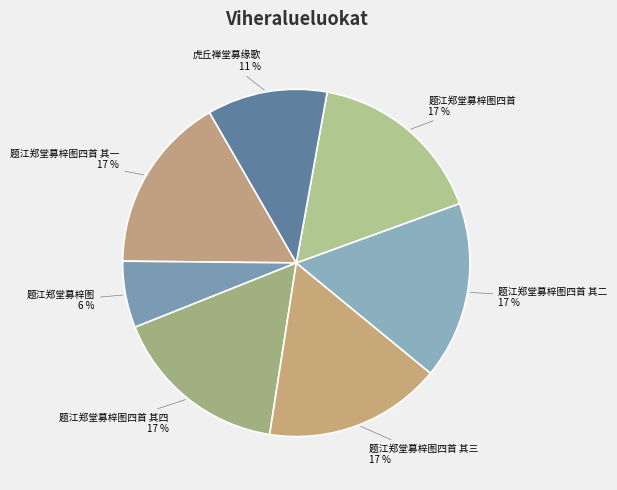

To the nearest percent, what portion does 题江郑堂募梓图四首 其三 represent?

17%